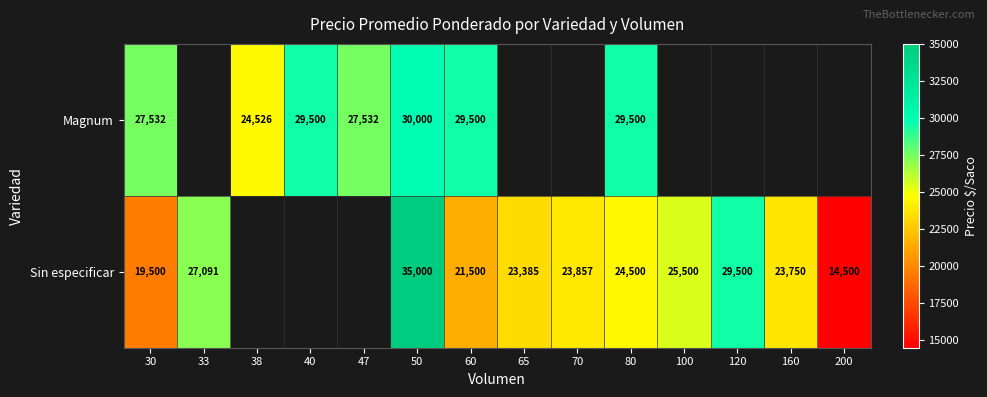

At which category is the sum across all series the highest?

50